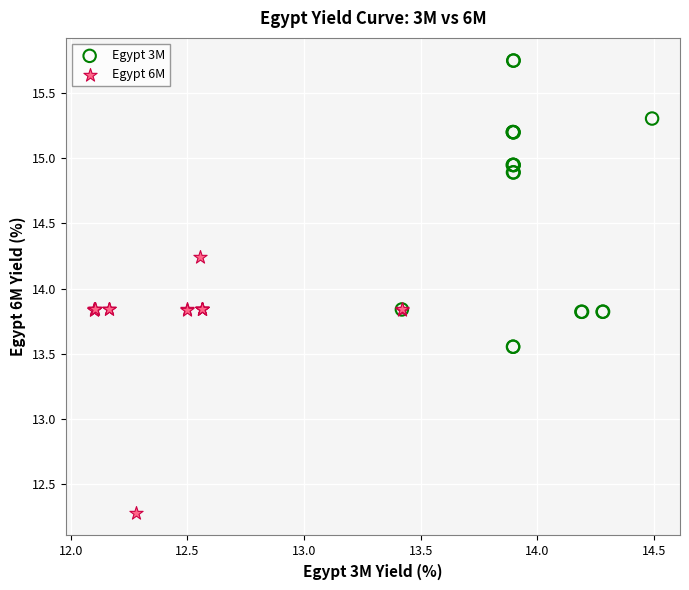

What are all the series names shown in the legend?

Egypt 3M, Egypt 6M